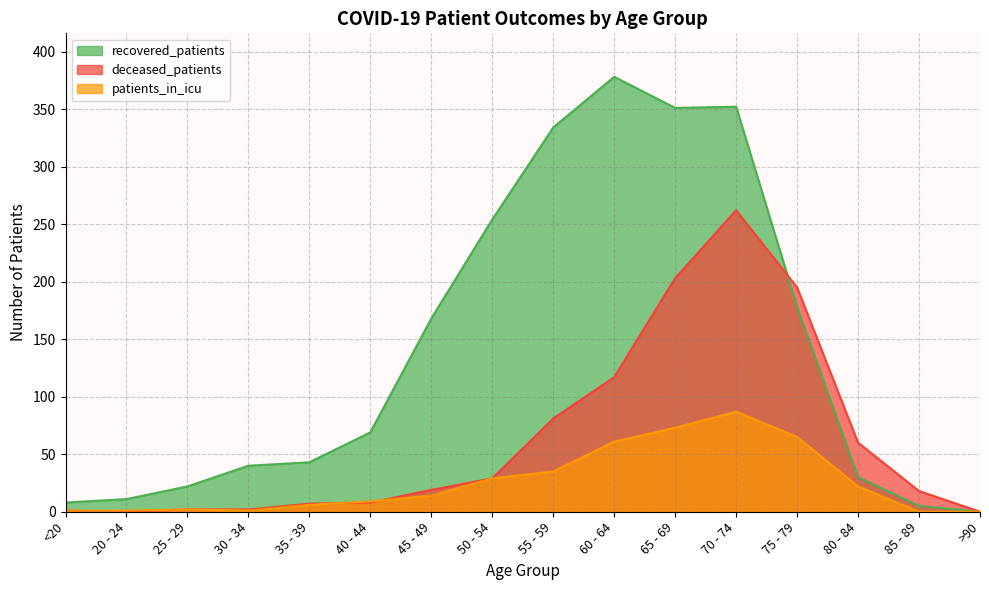

Between 35 - 39 and 75 - 79, which is larger?

75 - 79